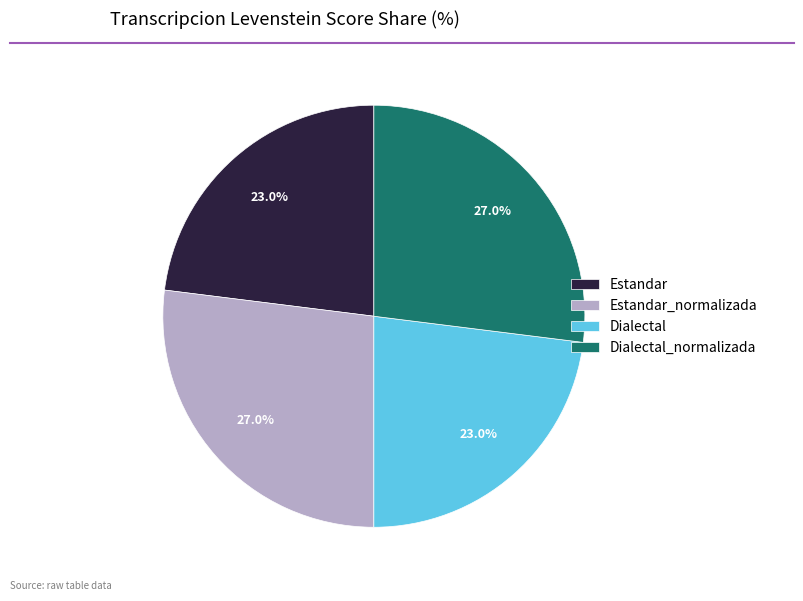

What percentage is the Estandar slice, to the nearest percent?

23%